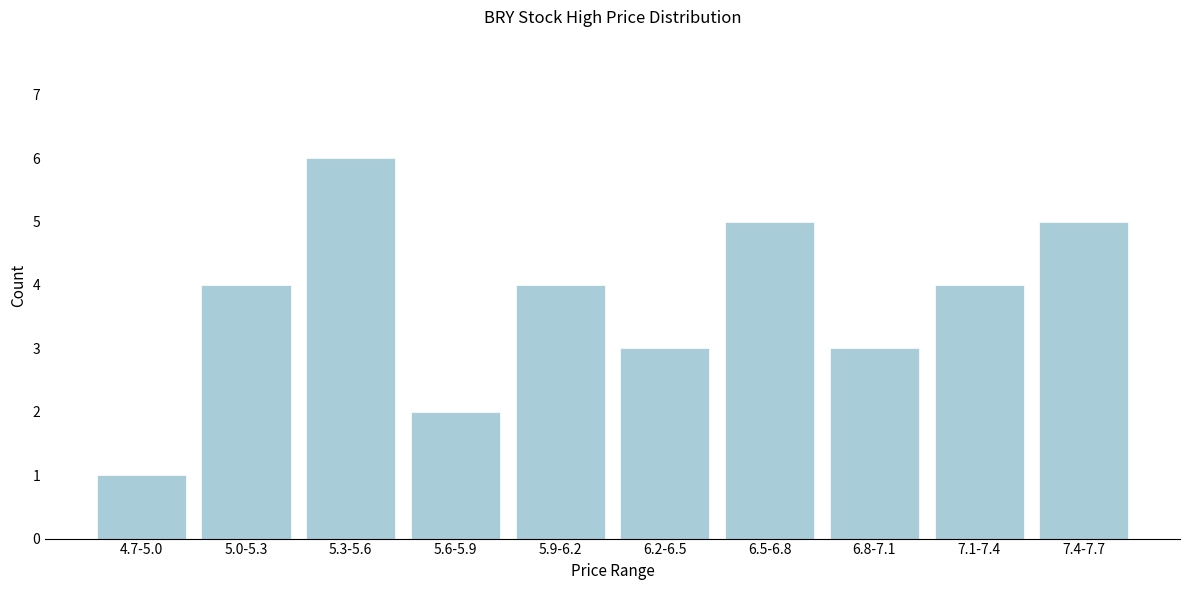

Reading left to right, what are all the values shown in this chart?

4.7-5.0=1	5.0-5.3=4	5.3-5.6=6	5.6-5.9=2	5.9-6.2=4	6.2-6.5=3	6.5-6.8=5	6.8-7.1=3	7.1-7.4=4	7.4-7.7=5